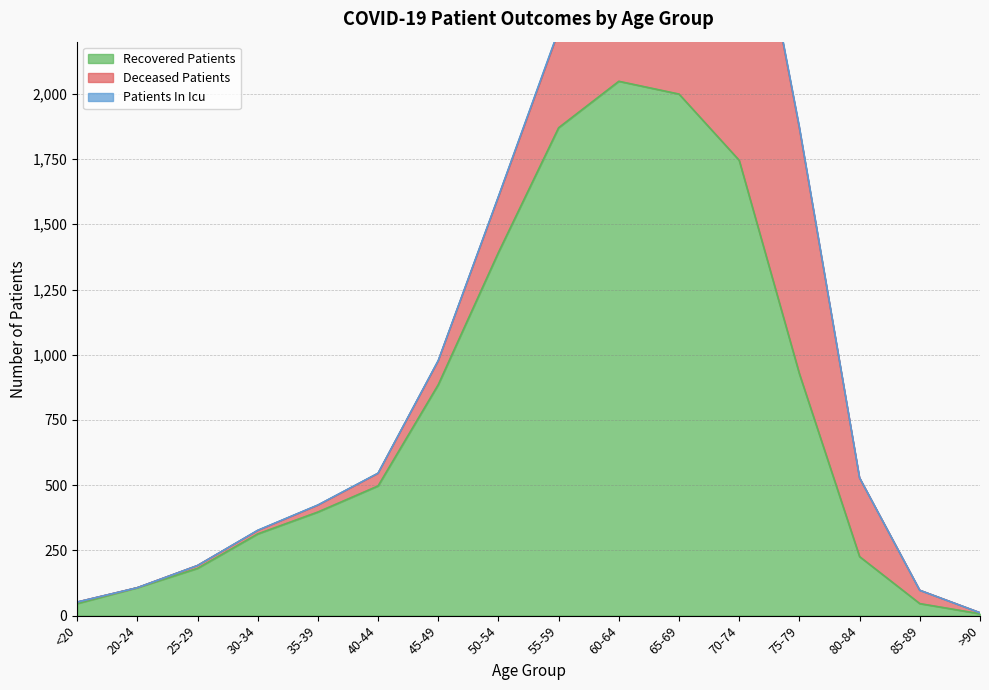

Reading right to left, transcribe all the data shown in this chart.

deceased_patients: >90=4	85-89=51	80-84=302	75-79=942	70-74=1330	65-69=1005	60-64=663	55-59=369	50-54=212	45-49=91	40-44=48	35-39=26	30-34=13	25-29=11	20-24=0	<20=6
recovered_patients: >90=7	85-89=46	80-84=226	75-79=927	70-74=1745	65-69=1999	60-64=2048	55-59=1870	50-54=1392	45-49=885	40-44=497	35-39=397	30-34=313	25-29=181	20-24=107	<20=46
patients_in_icu: >90=0	85-89=0	80-84=0	75-79=4	70-74=5	65-69=5	60-64=7	55-59=5	50-54=3	45-49=2	40-44=1	35-39=1	30-34=1	25-29=0	20-24=0	<20=0